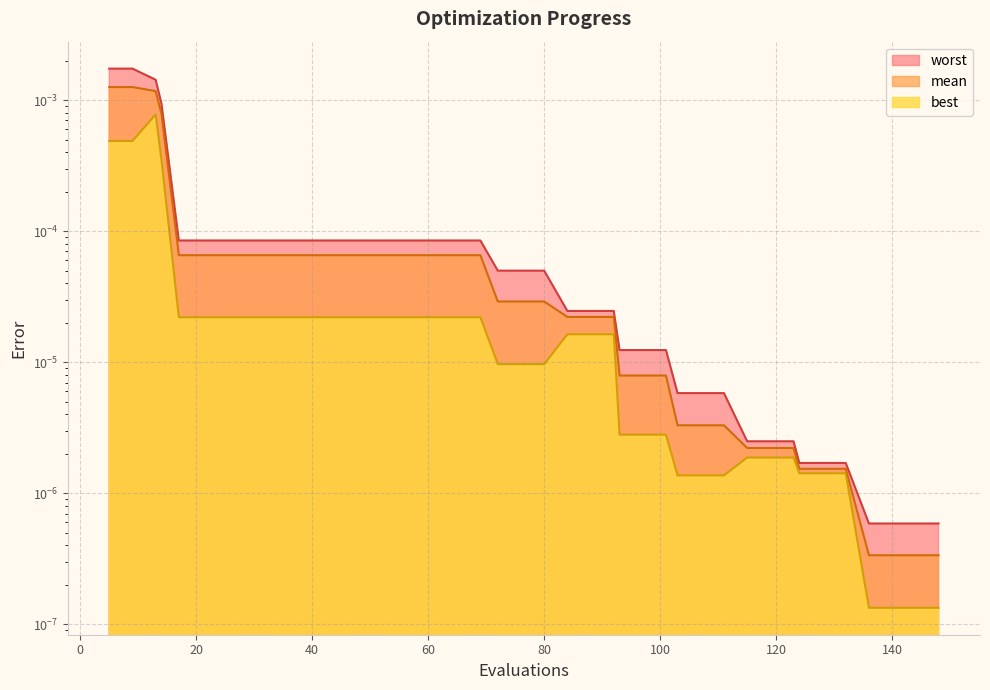

True or false: worst has a value of 0.0 at 111.

True